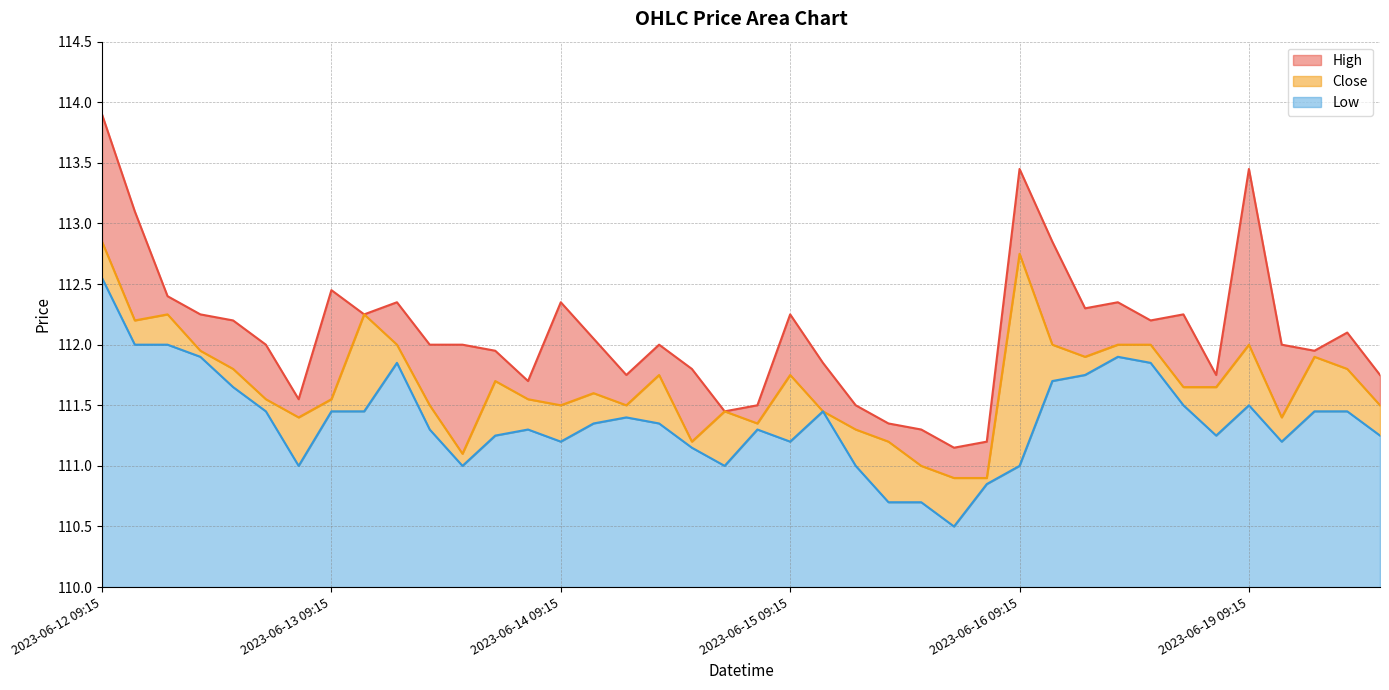

What is the label of the 1st point from the left?

2023-06-12 09:15